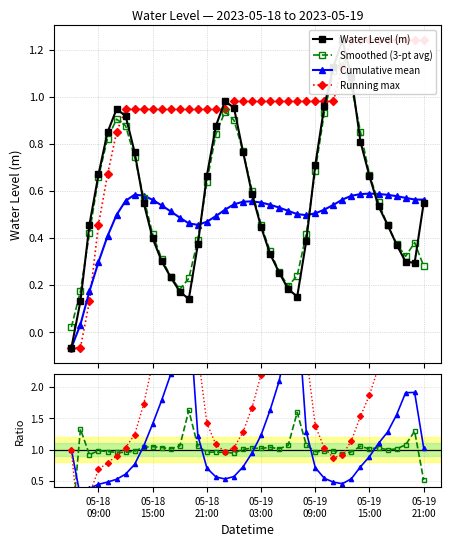

What is the sum of all values?

22.5